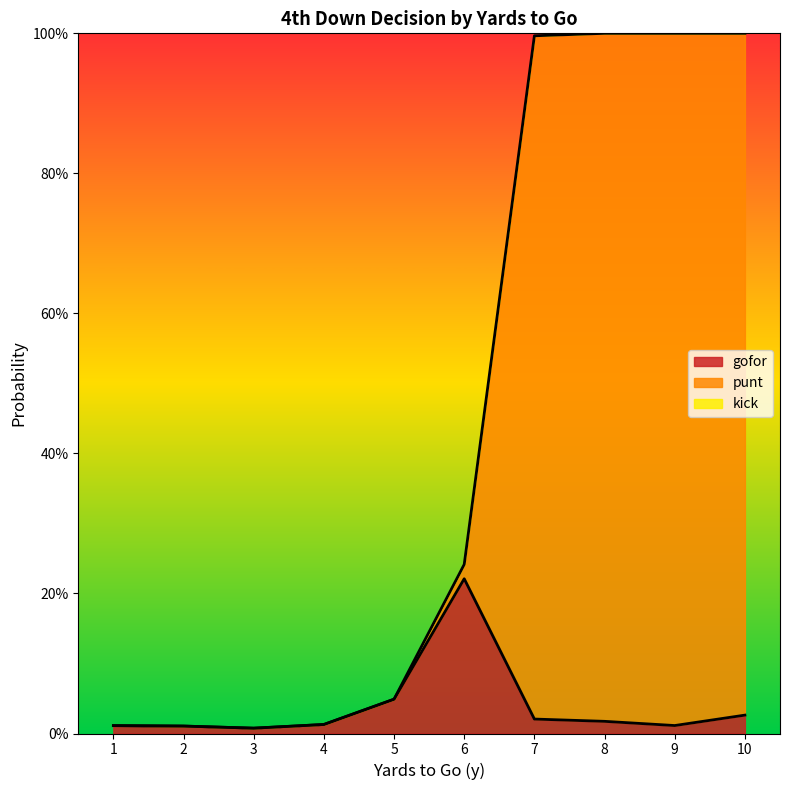

What is the difference between the maximum and minimum values in the punt series?

1.0